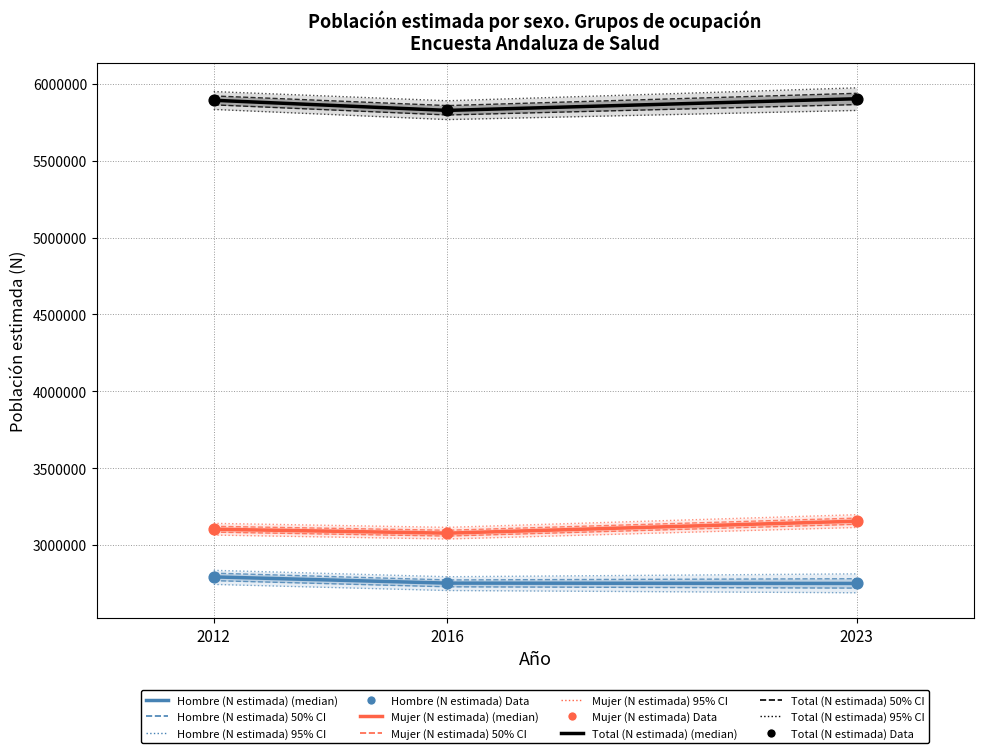

At how many categories does at least one series exceed 4974850?

3